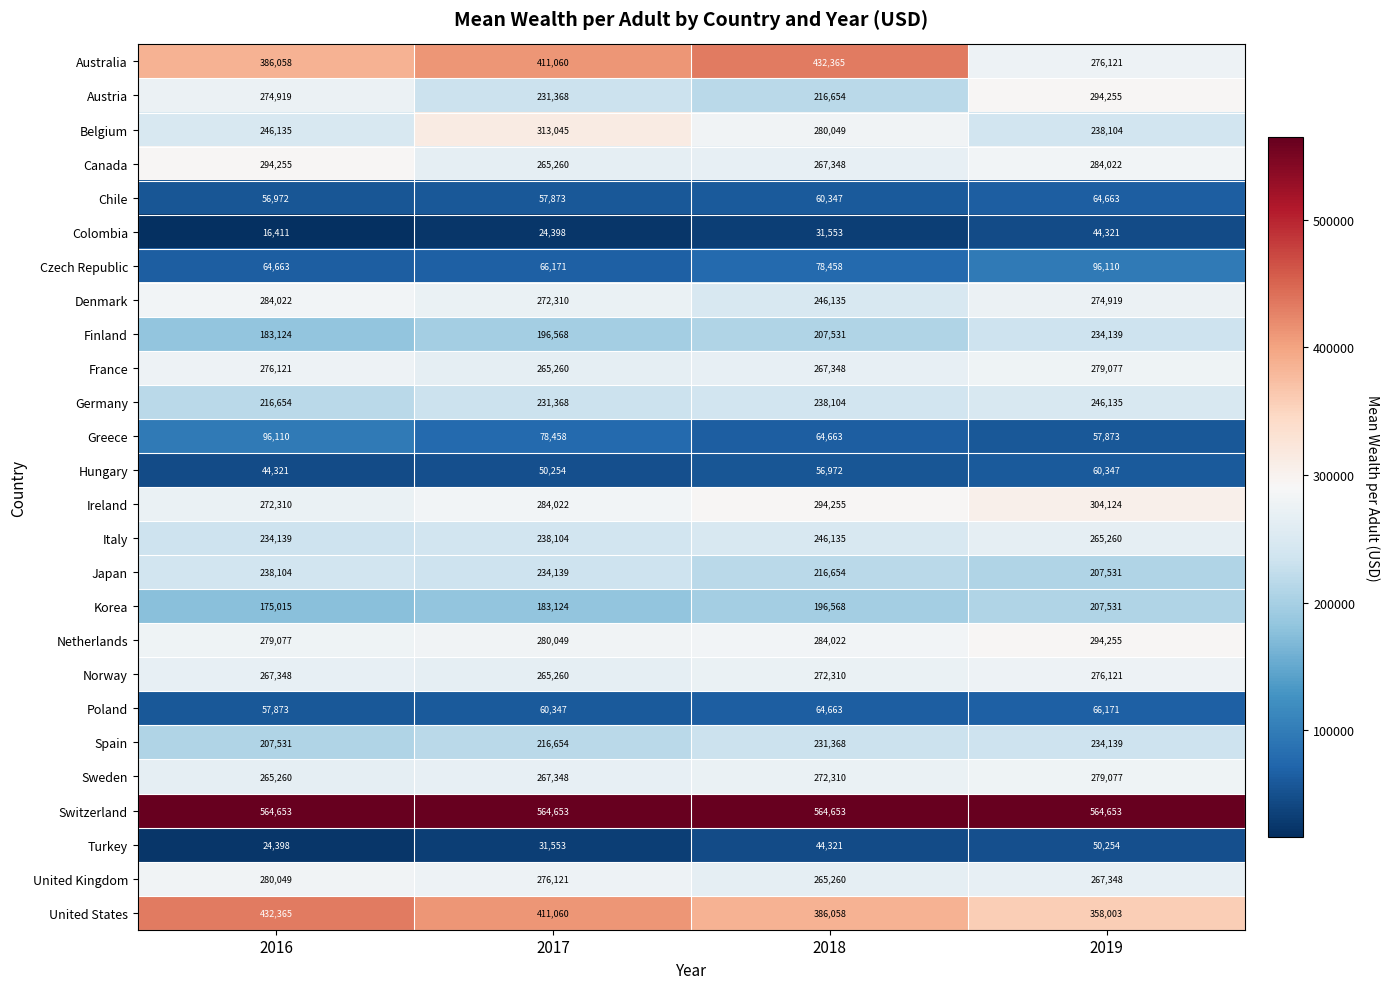

At which label is Denmark closest to 265078?

2017